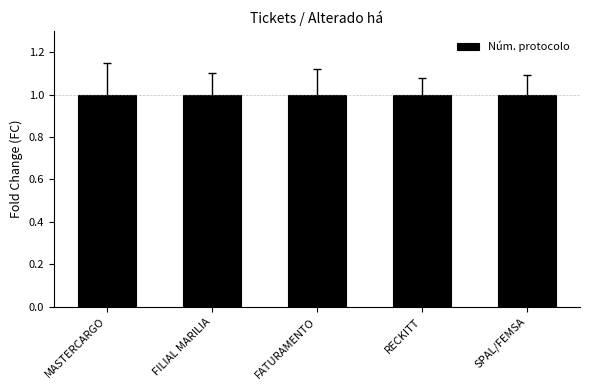

The chart shows a value of 0.5 at RECKITT. True or false?

False